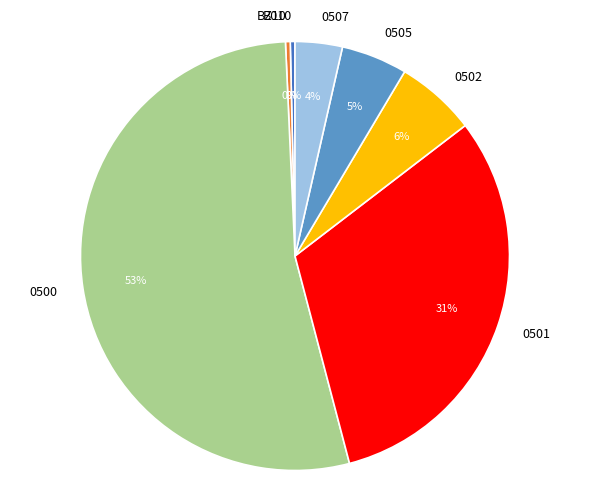

Which slice is the largest?

0500